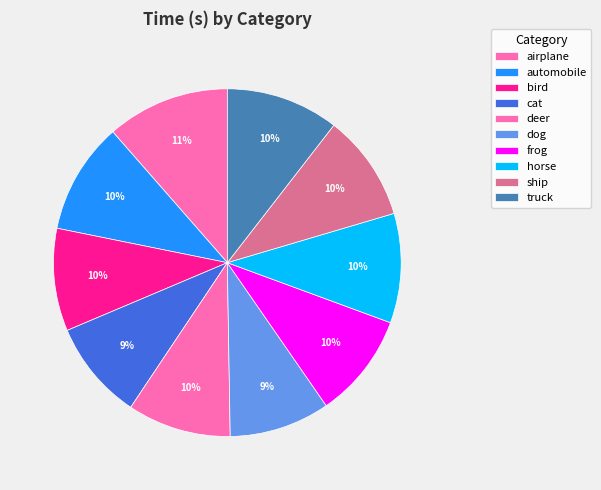

Does airplane account for over 50% of the chart?

No